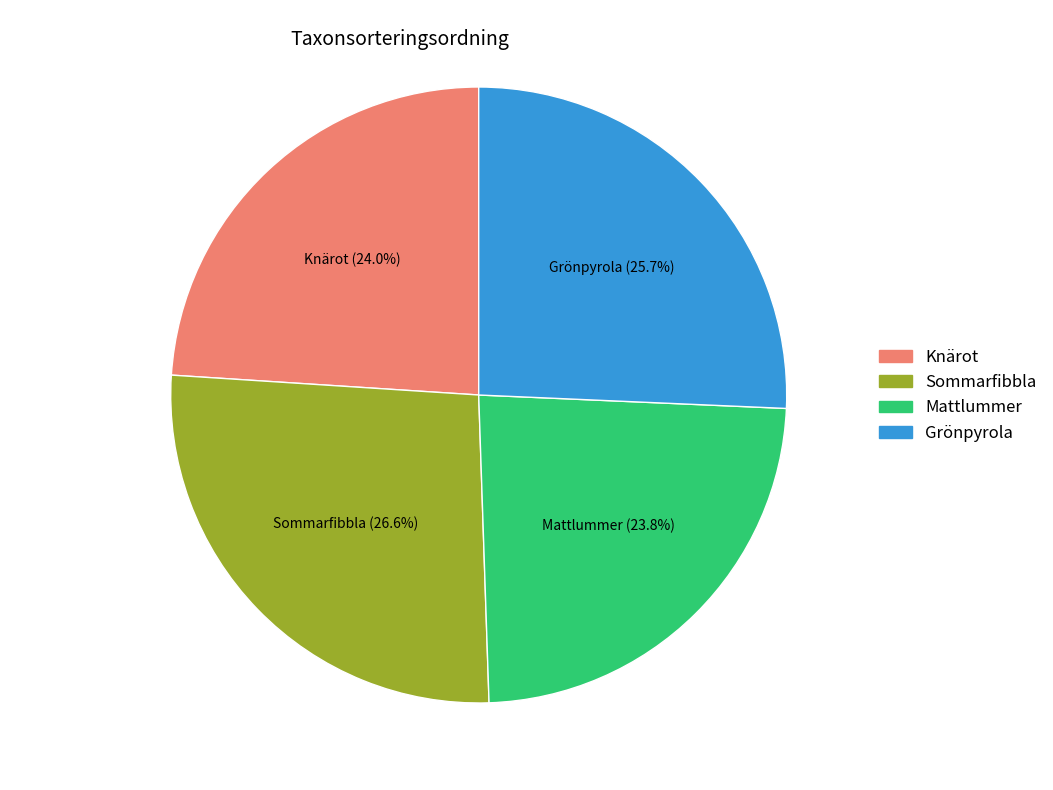

Count the number of slices in the pie.

4